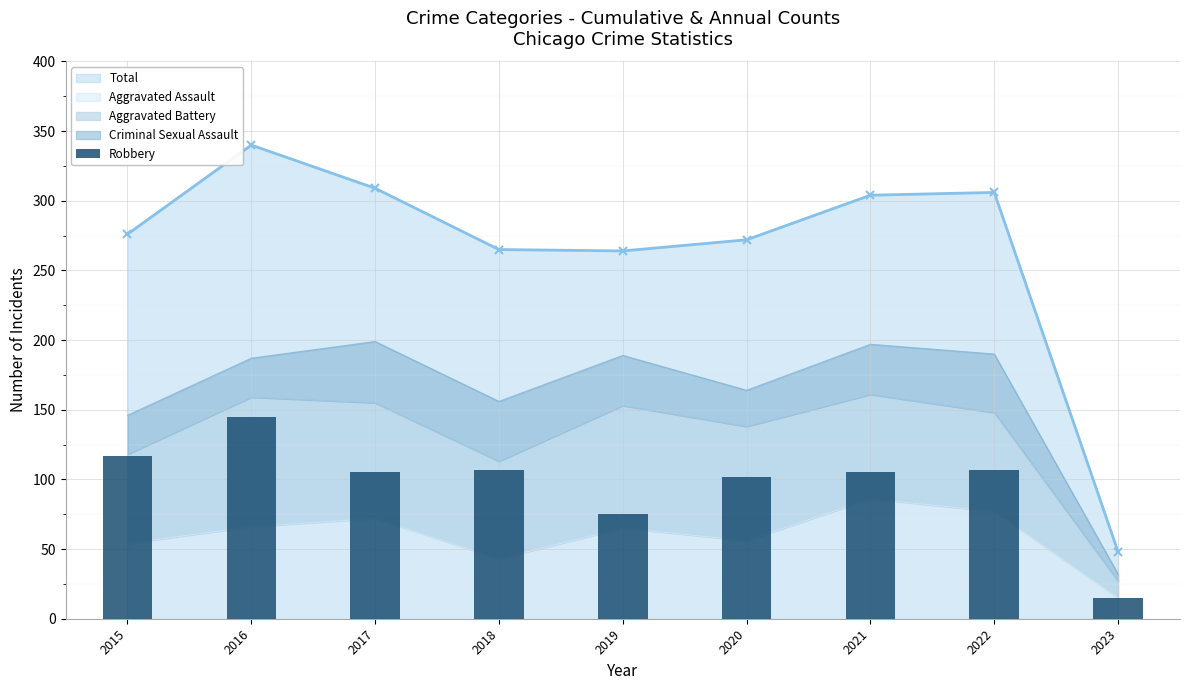

What is the difference between the maximum and minimum values?

130